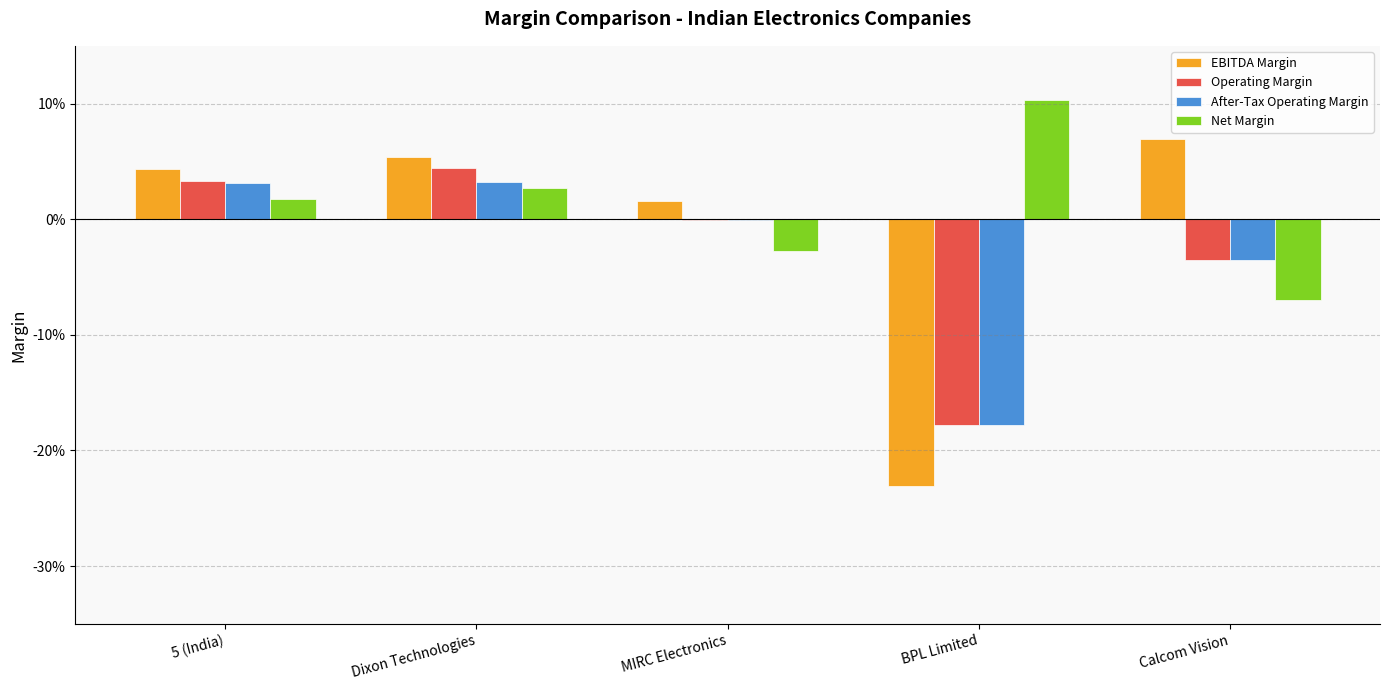

At which category does the chart reach its minimum across all series?

BPL Limited